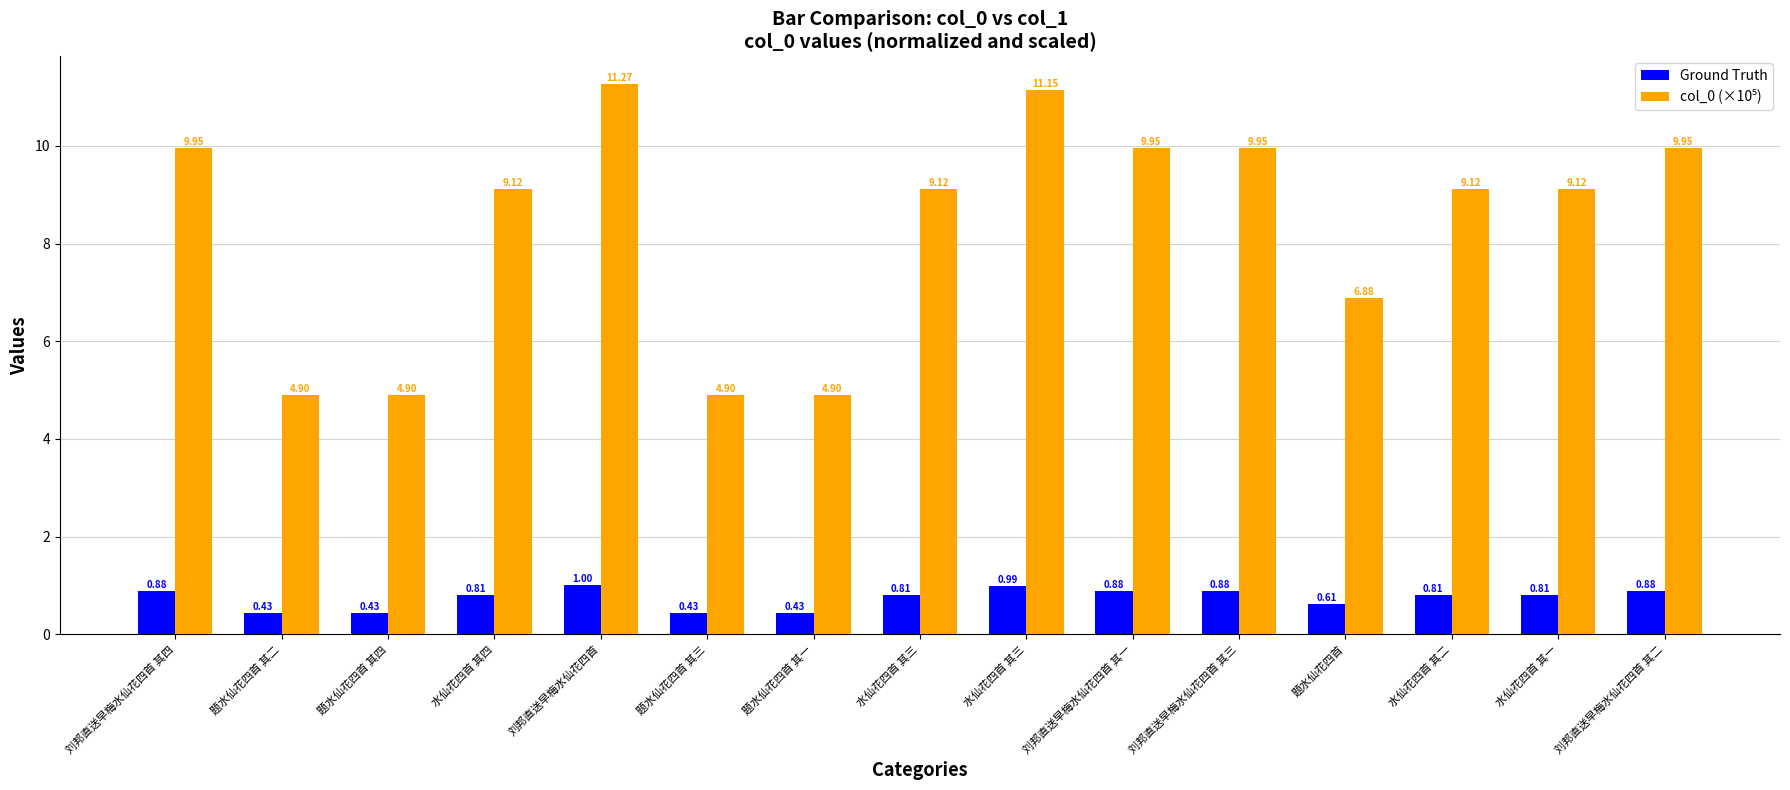

True or false: col_0 (×10⁵) has a value of 9.1 at 水仙花四首 其一.

True